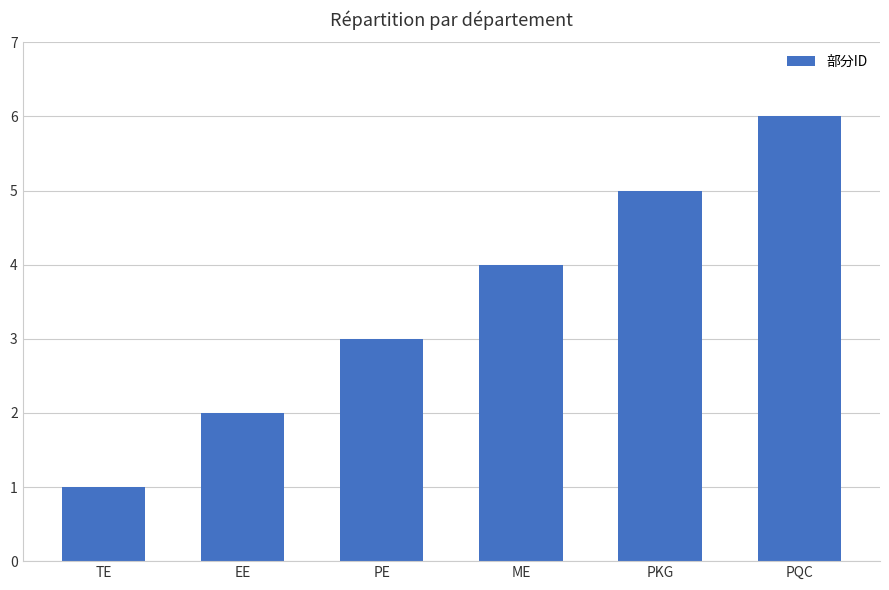

What is the difference between the values at TE and ME?

3